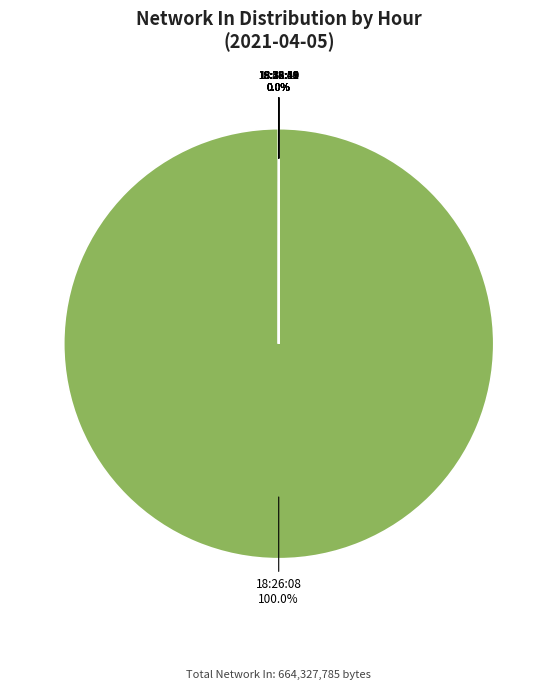

What is the smallest slice in the pie chart?

18:42:31